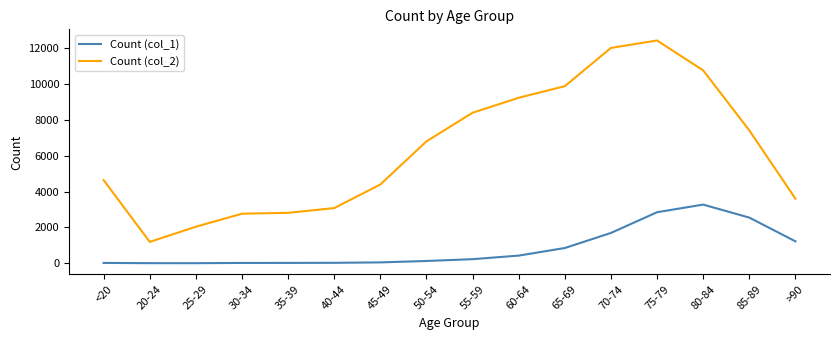

What is the maximum value for Count (col_2)?

12434